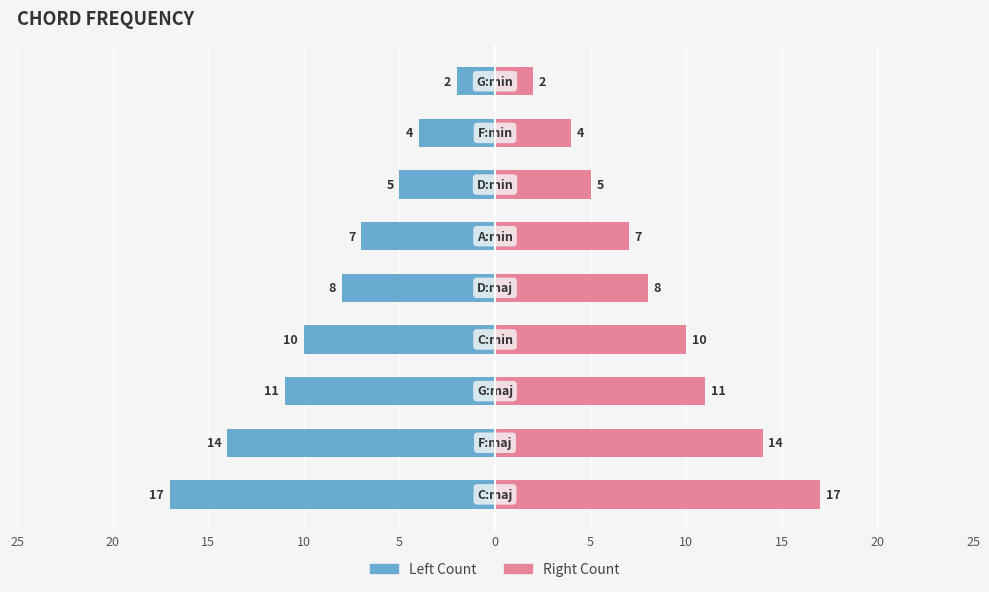

At how many categories does at least one series exceed 1?

9